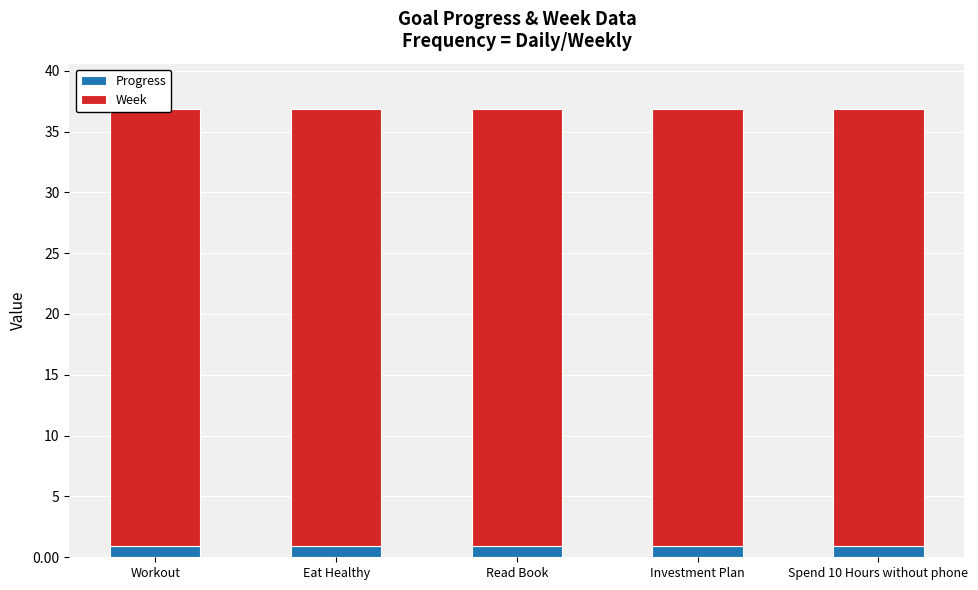

What is the label of the 4th bar from the left?

Investment Plan